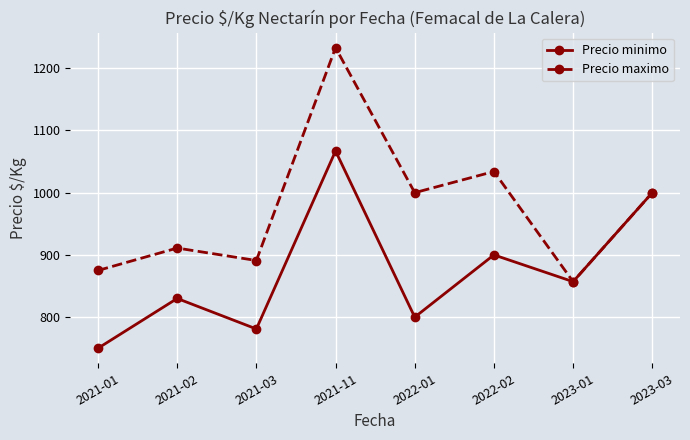

What is the difference between the highest and lowest values at 2021-03?

110